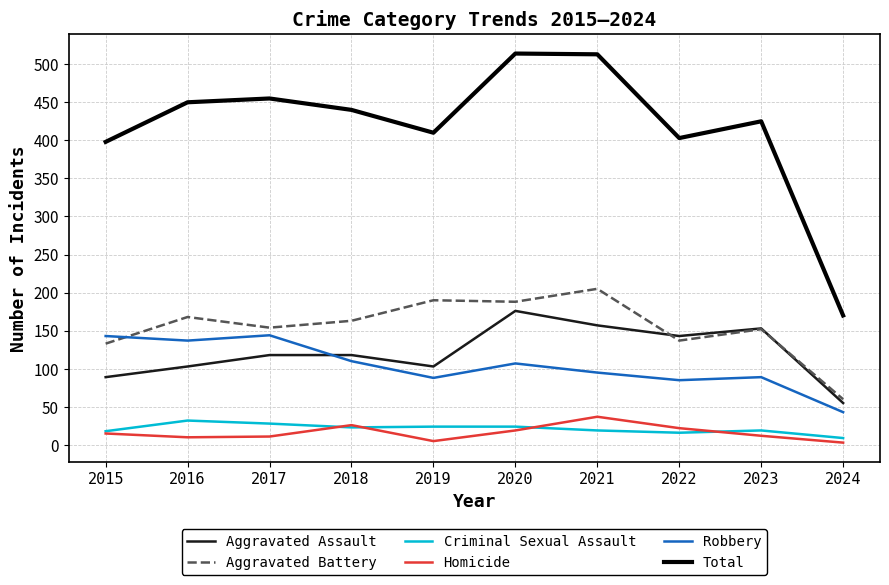

True or false: Aggravated Assault and Homicide cross at least once.

False